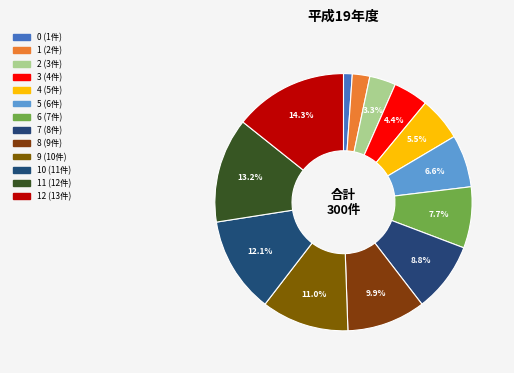

How many slices are in this pie chart?

13